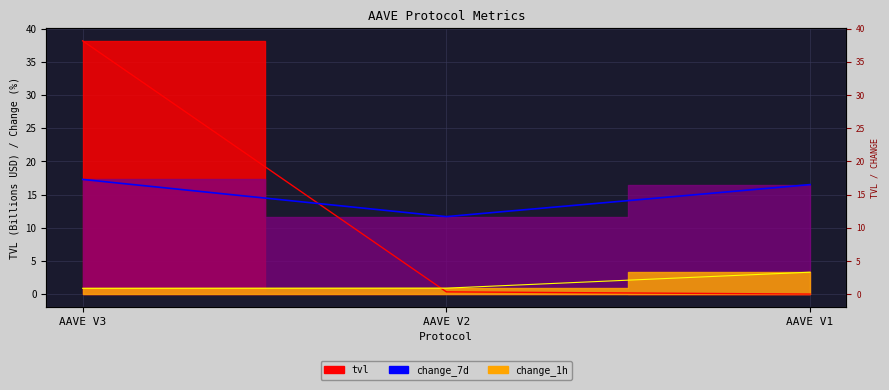

Count the number of categories in the chart.

3